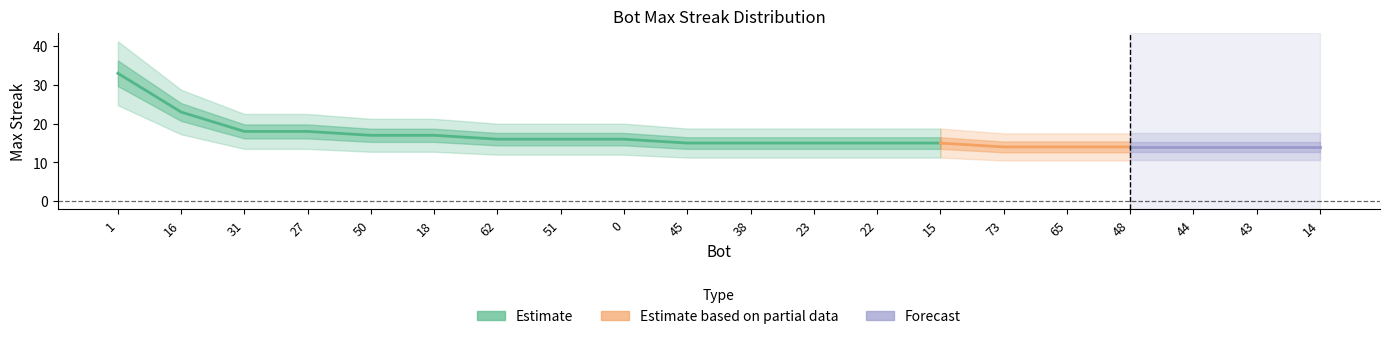

Does the chart have visible grid lines?

No